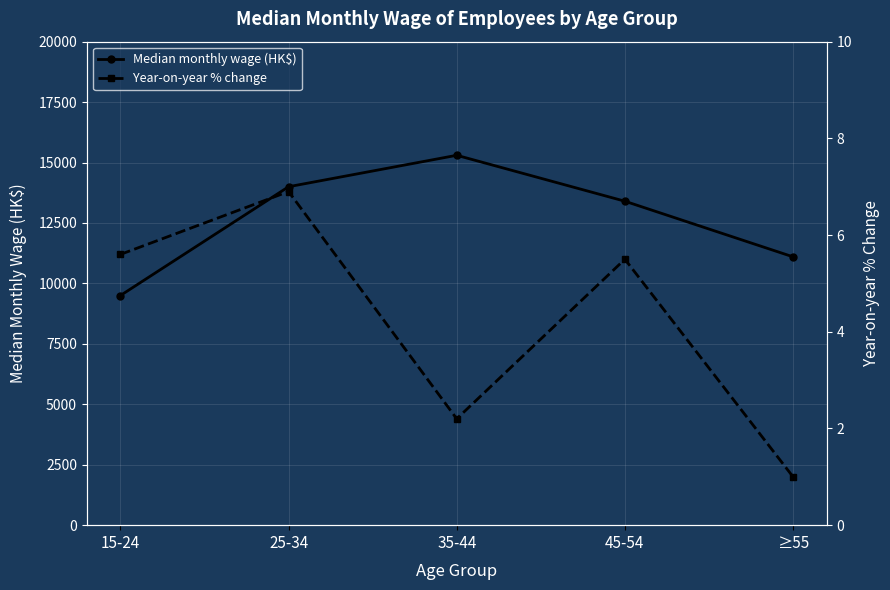

True or false: Median monthly wage (HK$) and Year-on-year % change cross at least once.

False